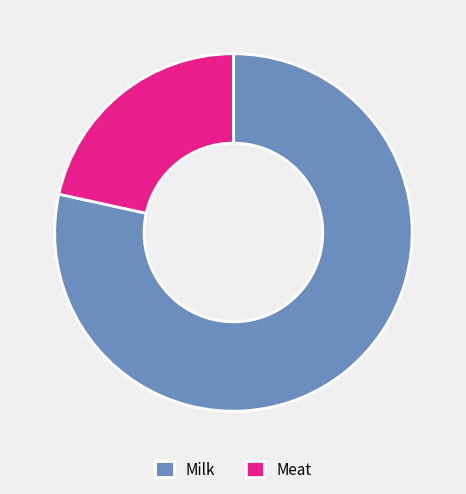

Which category has the biggest portion of the pie?

Milk